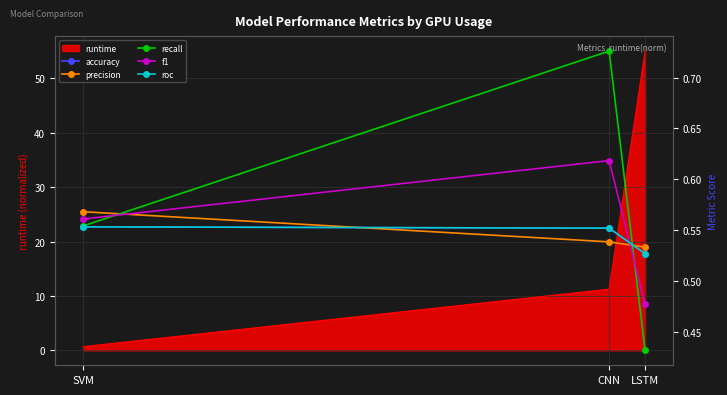

Reading right to left, list all the values displayed in this chart.

accuracy: LSTM=0.5	CNN=0.6	SVM=0.6
precision: LSTM=0.5	CNN=0.5	SVM=0.6
recall: LSTM=0.4	CNN=0.7	SVM=0.6
f1: LSTM=0.5	CNN=0.6	SVM=0.6
roc: LSTM=0.5	CNN=0.6	SVM=0.6